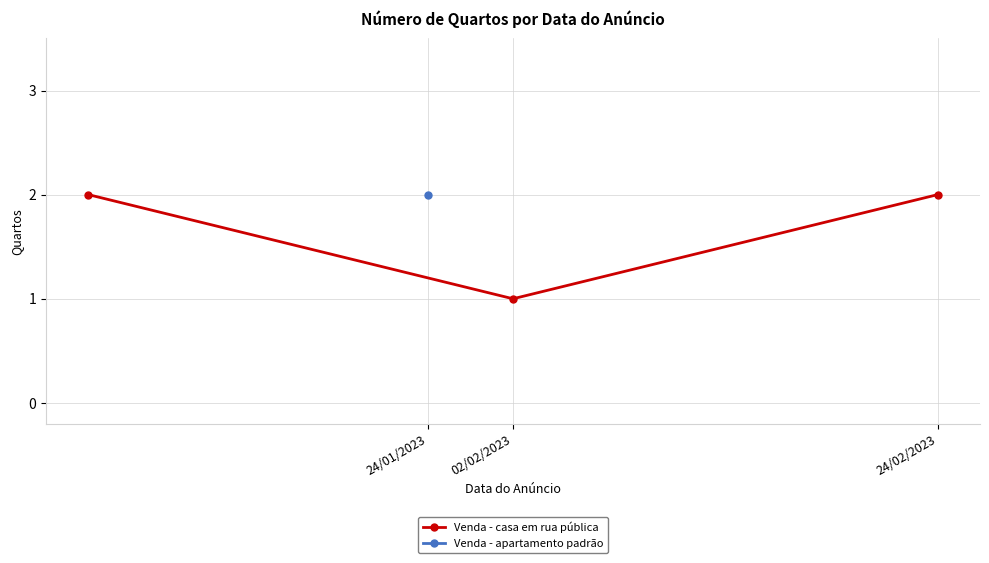

Is it true that Venda - casa em rua pública equals 1 at 02/02/2023?

True